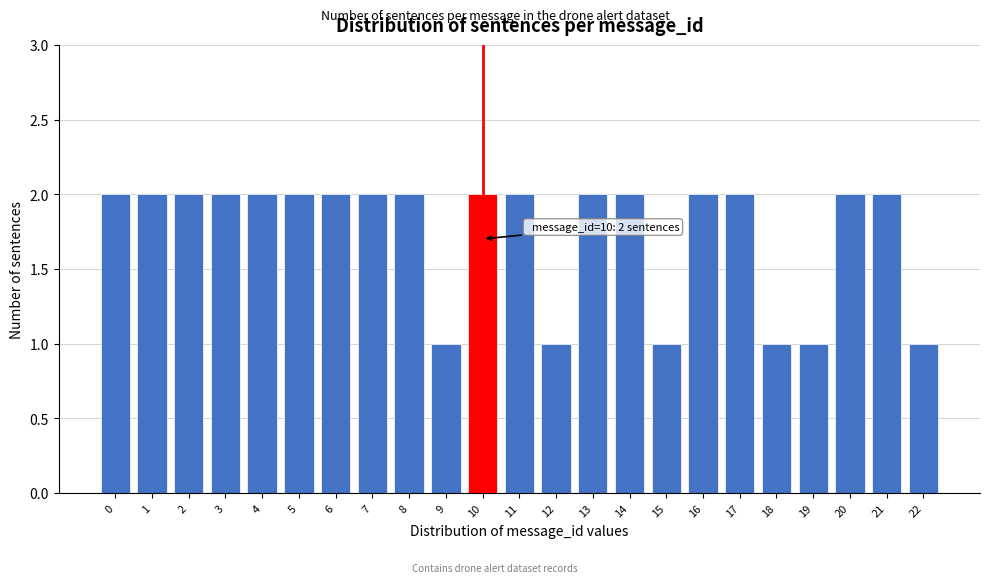

Reading right to left, transcribe all the data shown in this chart.

22=1	21=2	20=2	19=1	18=1	17=2	16=2	15=1	14=2	13=2	12=1	11=2	10=2	9=1	8=2	7=2	6=2	5=2	4=2	3=2	2=2	1=2	0=2